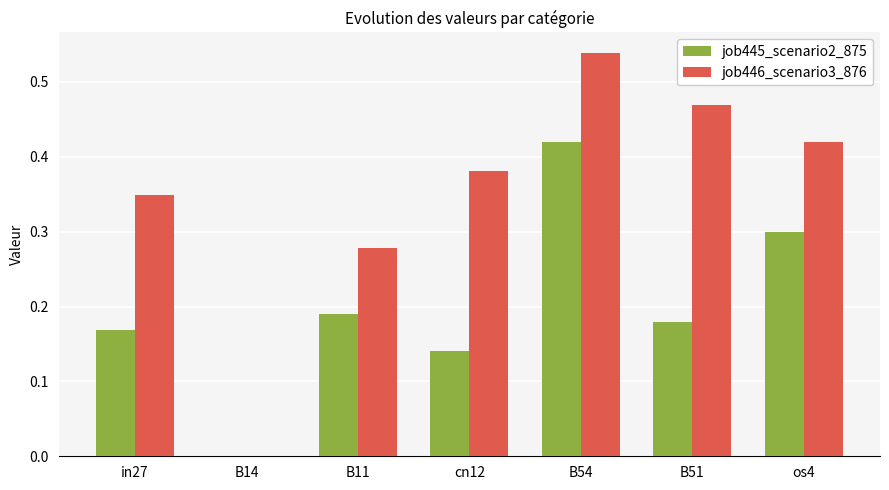

Is the value of job445_scenario2_875 at B11 greater than the value of job446_scenario3_876 at cn12?

No